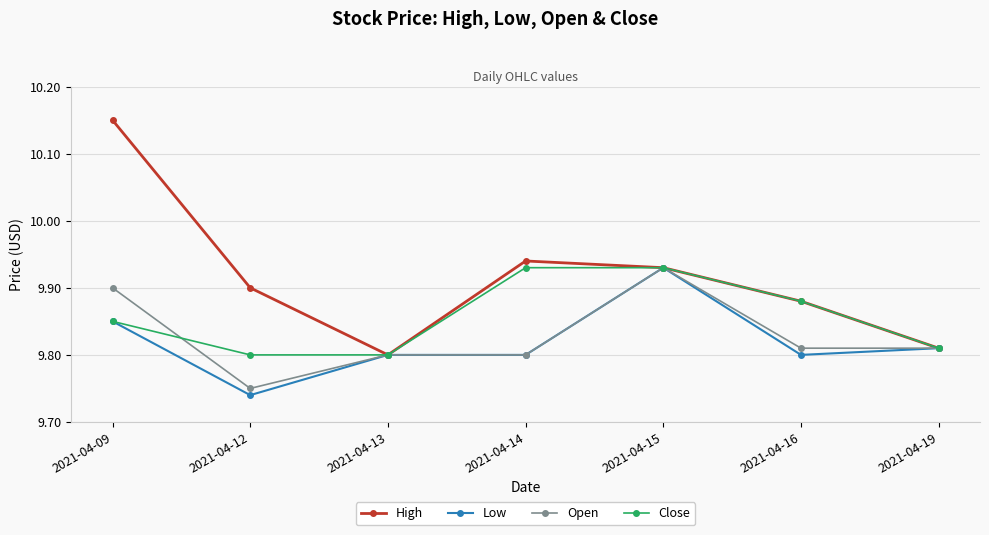

What is the total value across all series at 2021-04-14?

39.5